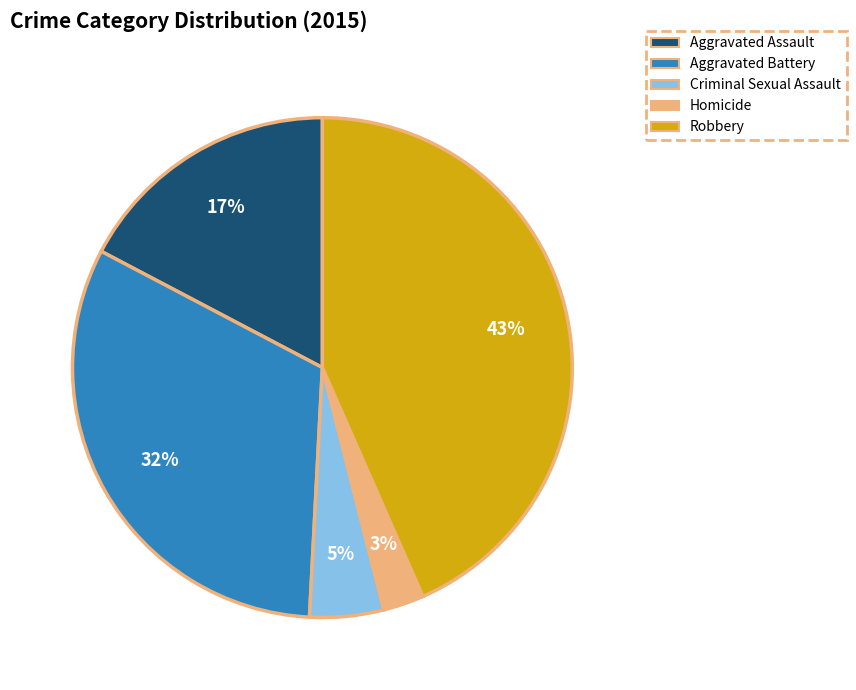

Combined, do Criminal Sexual Assault and Robbery account for over 50%?

No